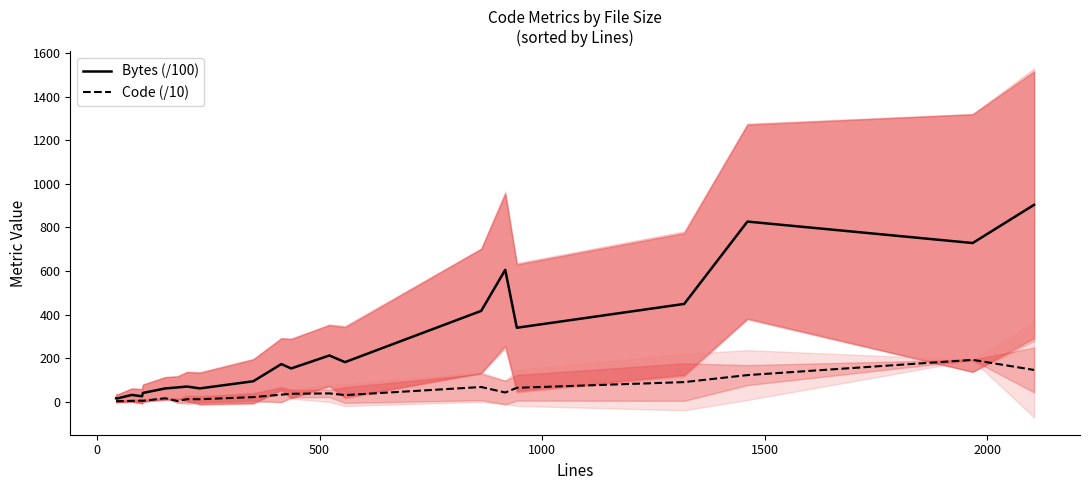

Which series has the largest total across all categories?

Bytes (/100)